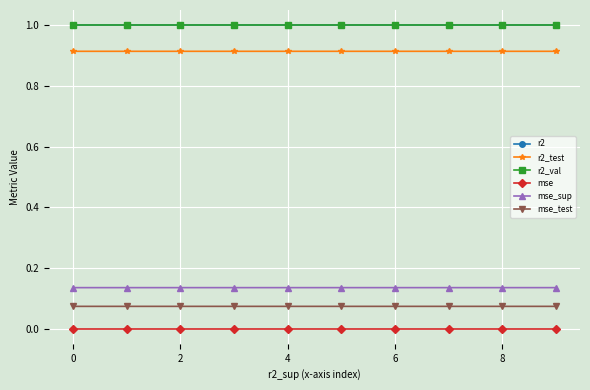

True or false: mse_sup and r2 intersect in this chart.

False